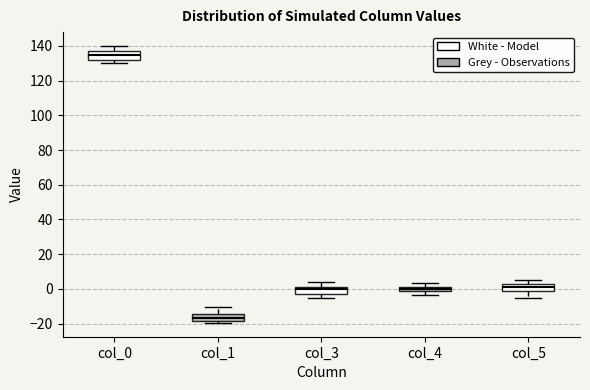

Where does the upper whisker of the box for col_0 end on the y-axis? The values are not printed on the chart, so give them approximately, as read against the axis.

140